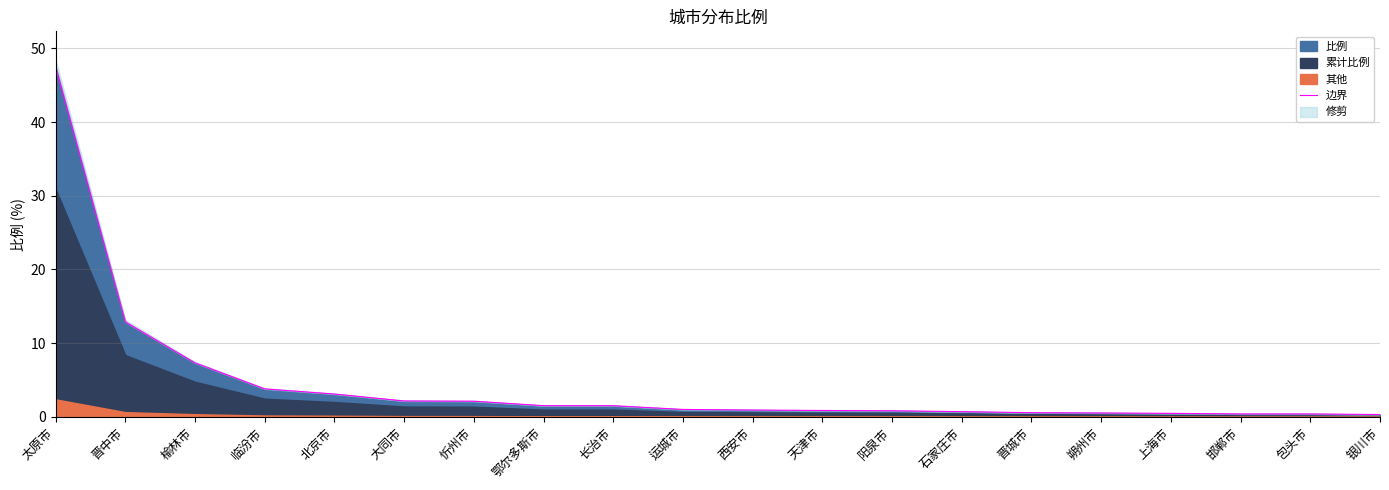

What position from the right is 包头市?

2